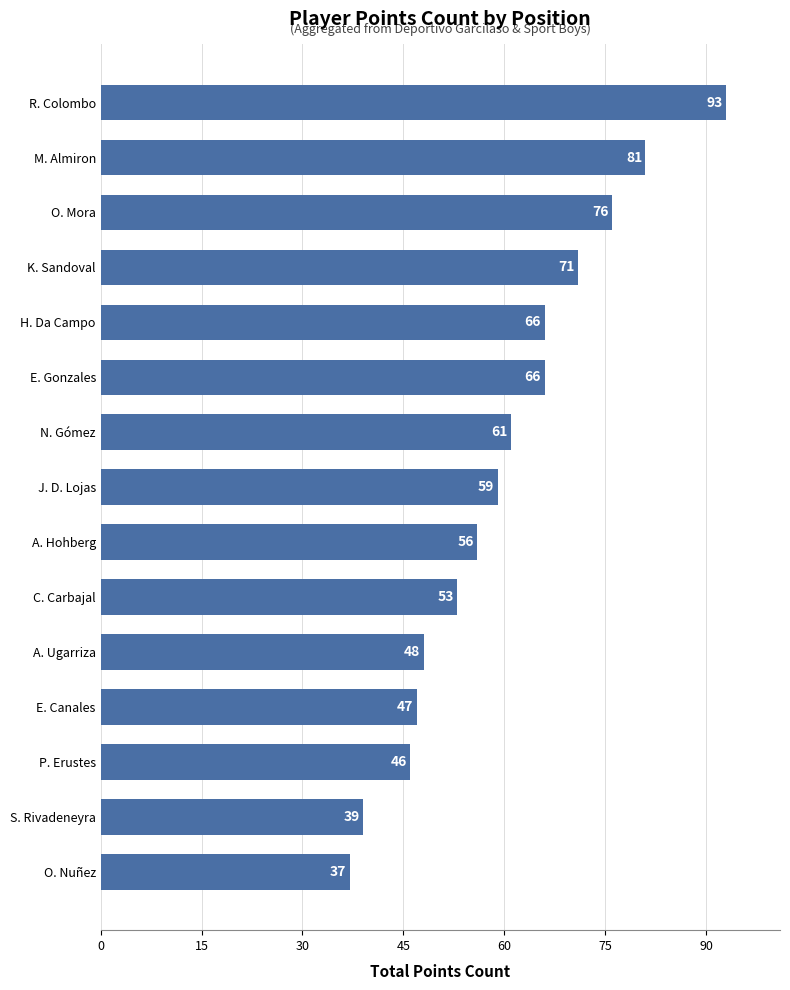

The value at O. Nuñez is 37. True or false?

True